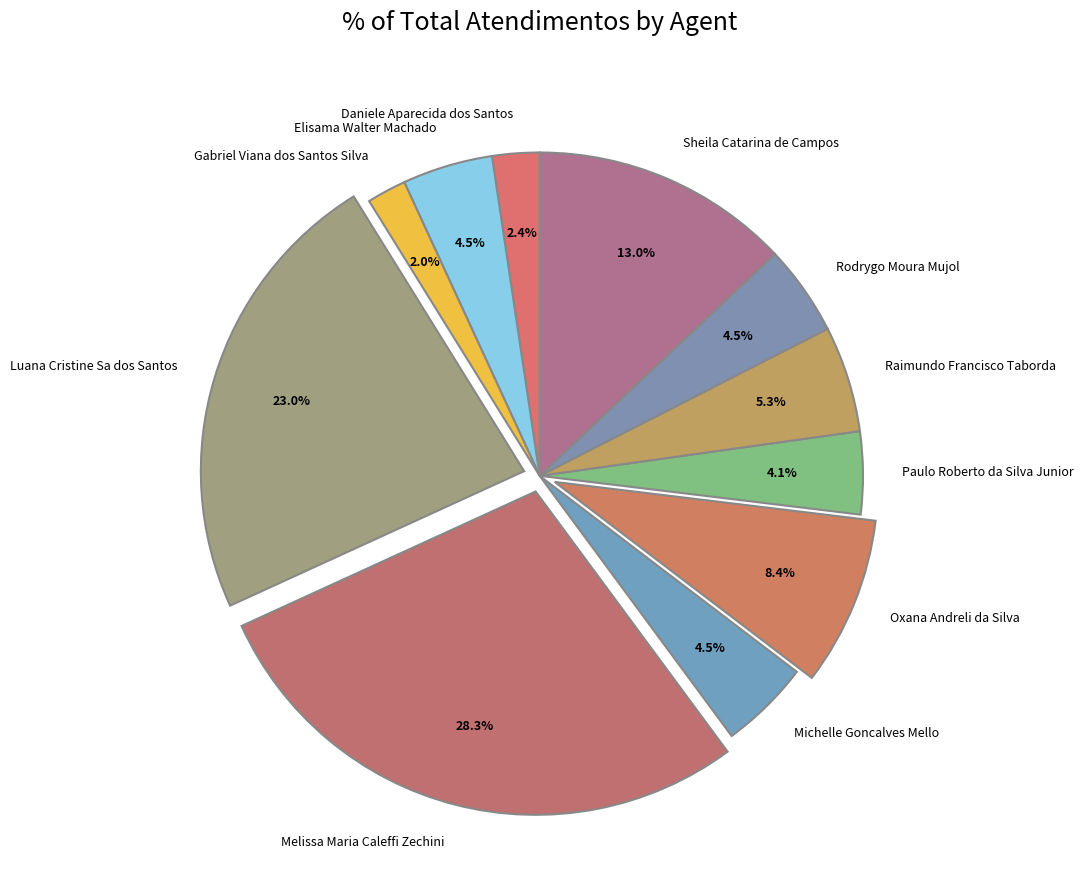

The Sheila Catarina de Campos slice represents 13% of the pie. True or false?

True